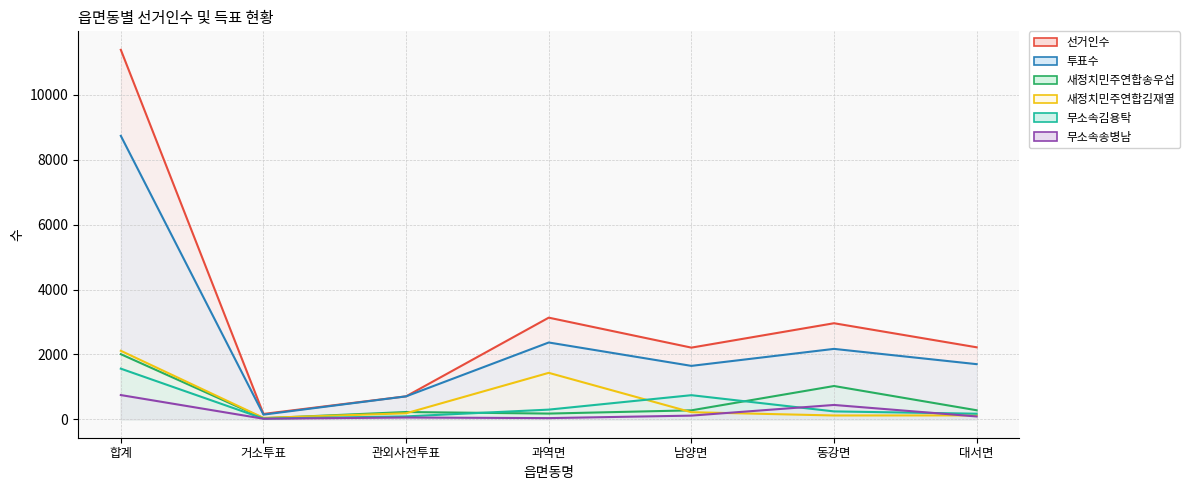

Is the value of 무소속송병남 at 과역면 greater than the value of 새정치민주연합송우섭 at 동강면?

No